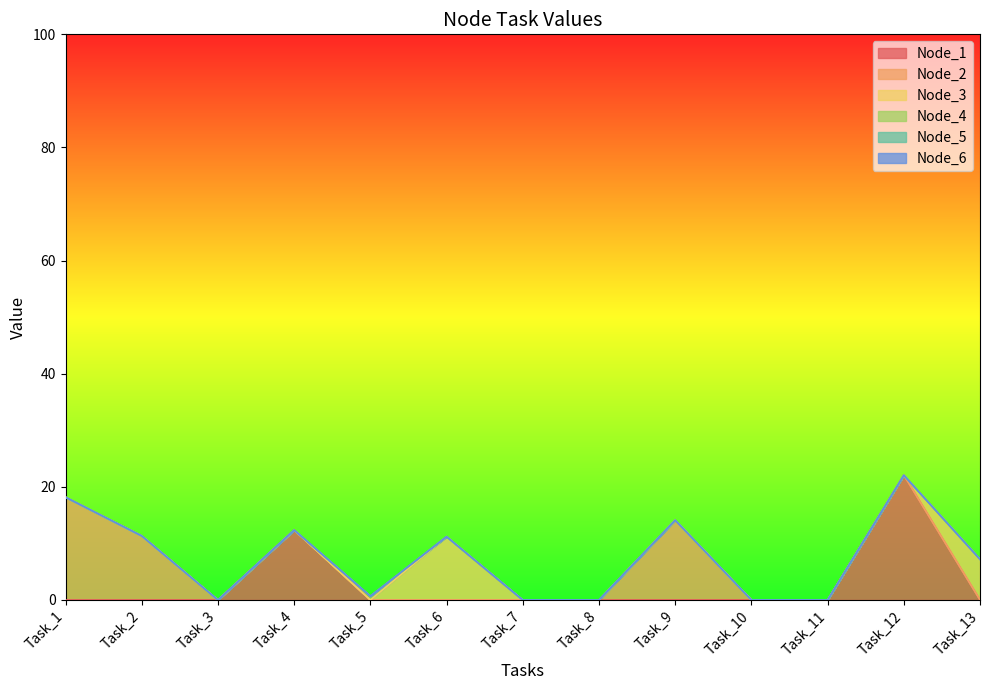

List the series in order of their peak value, highest first.

Node_1, Node_2, Node_3, Node_4, Node_5, Node_6